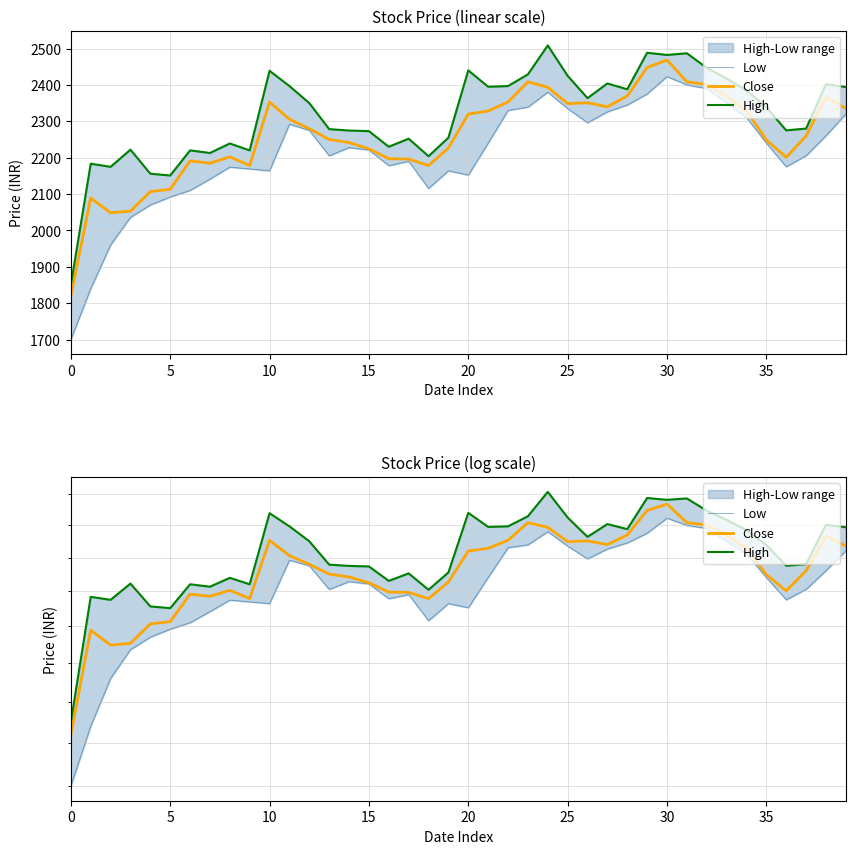

True or false: Low and High cross at least once.

False